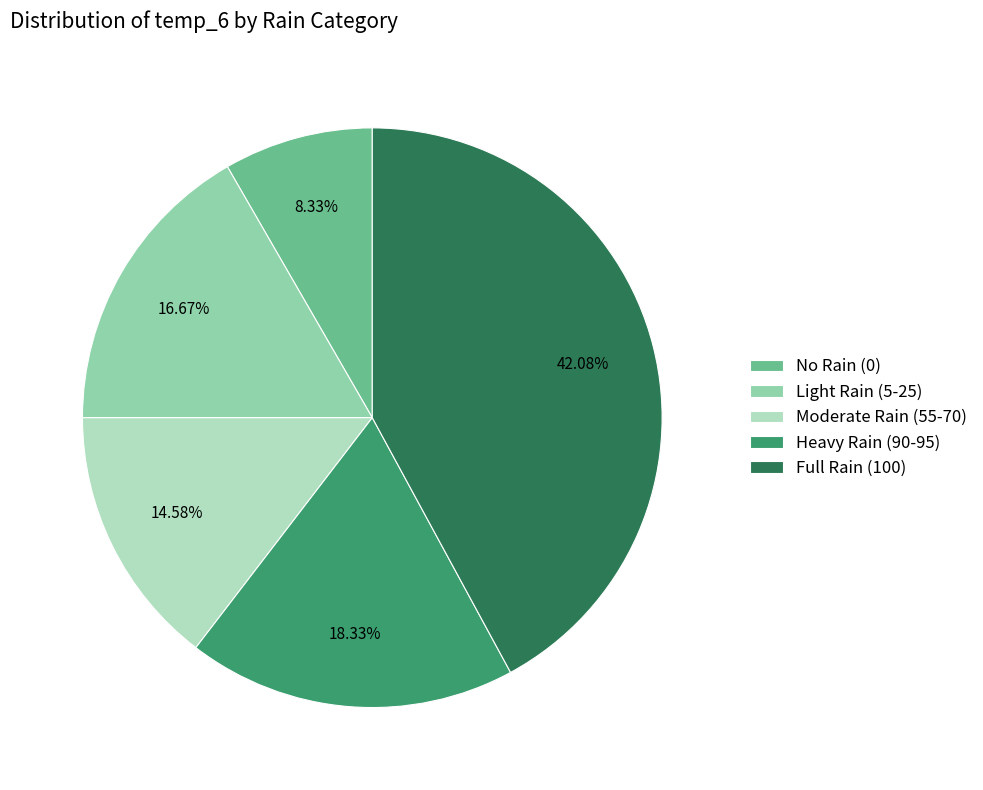

Is there a majority slice in this chart?

No